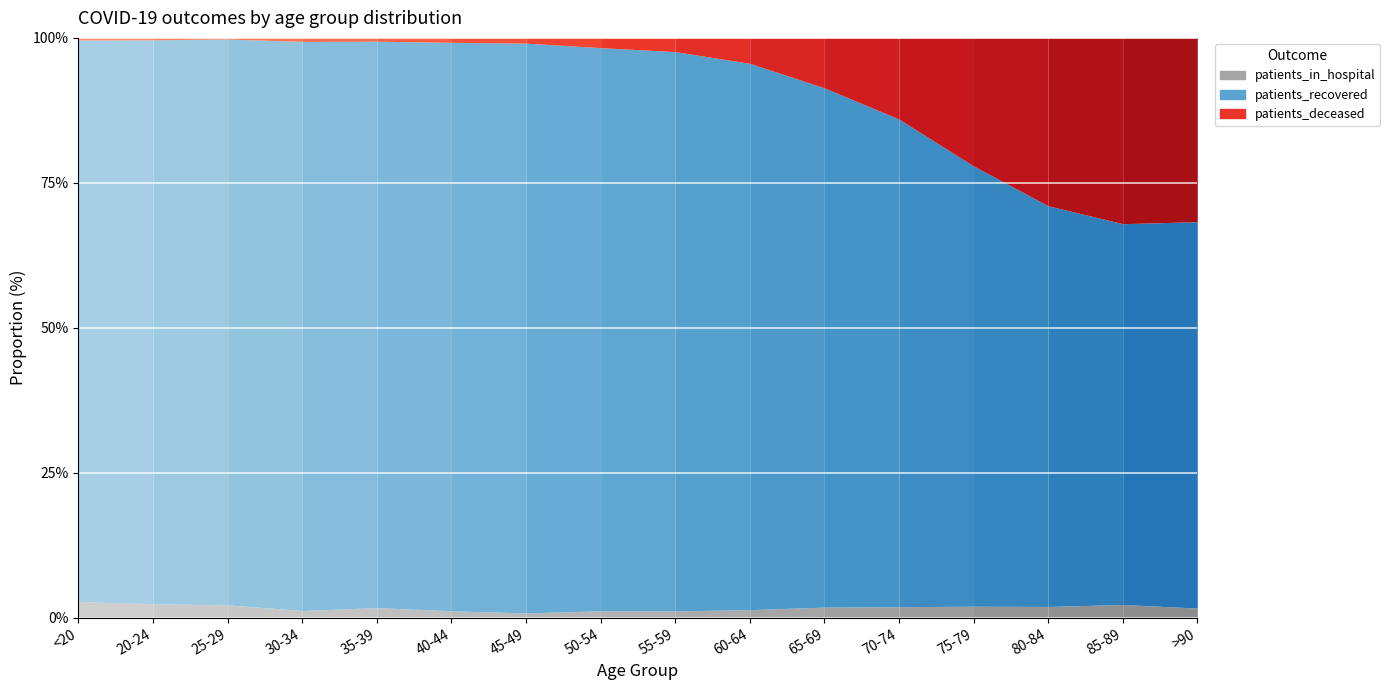

Count the number of data series in this chart.

3